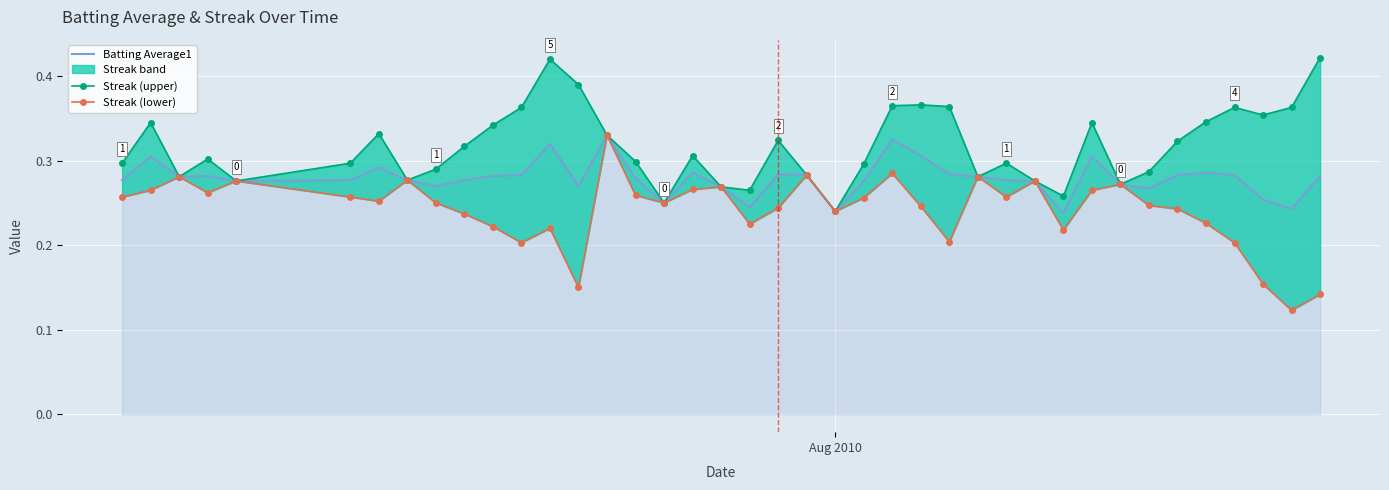

How many interior local peaks does the Streak (upper) series have?

10